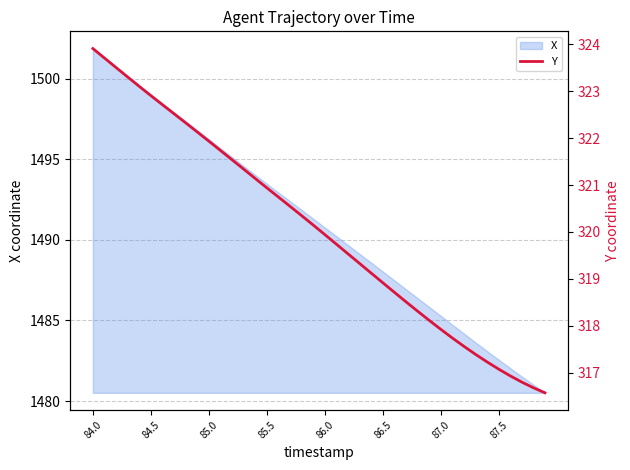

True or false: there are more than 1 points higher than both neighbors.

False